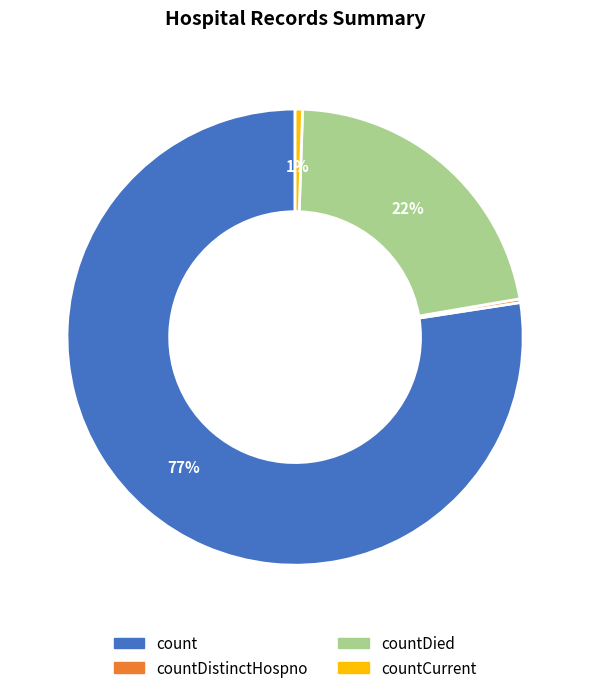

To the nearest percent, what is the average slice percentage?

25%